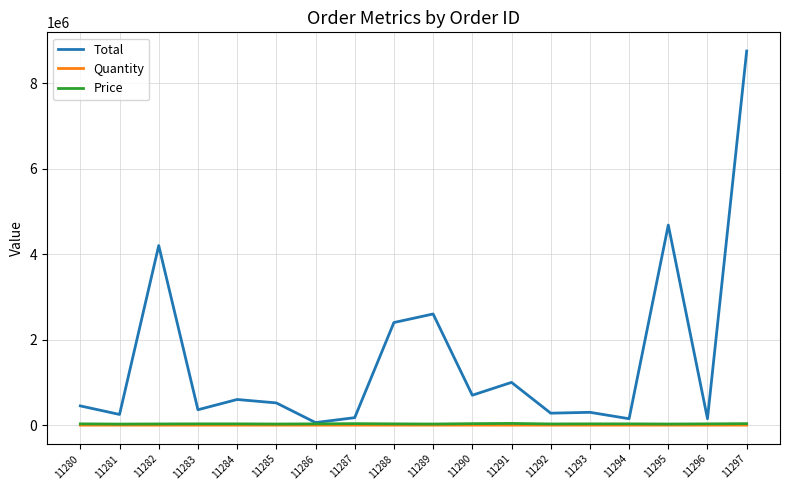

Which series has the widest spread of values?

Total